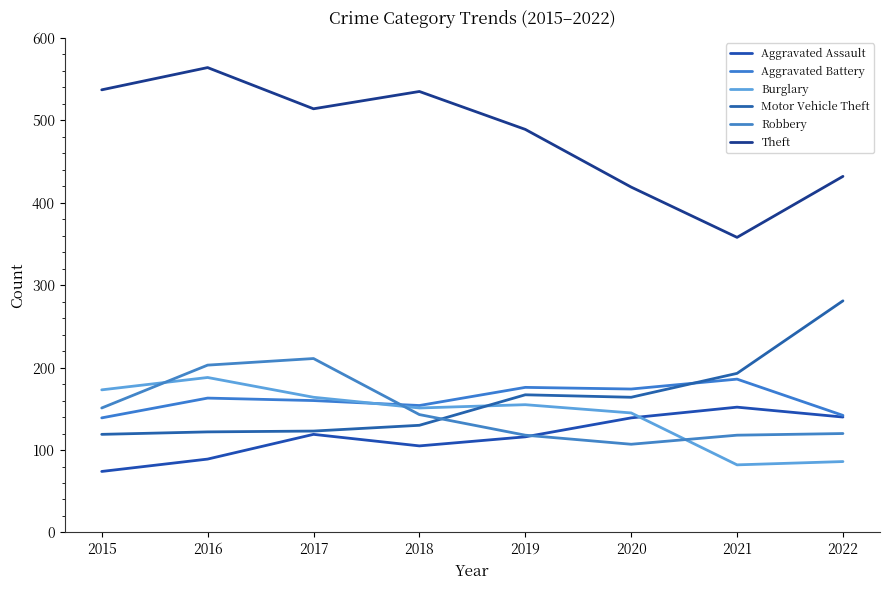

At which label is Aggravated Battery closest to 162?

2016